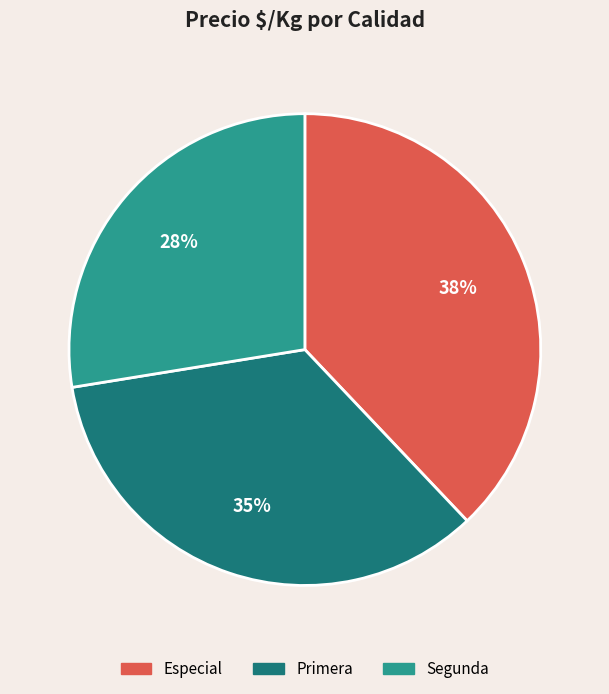

Is the sum of Especial and Primera greater than half?

Yes